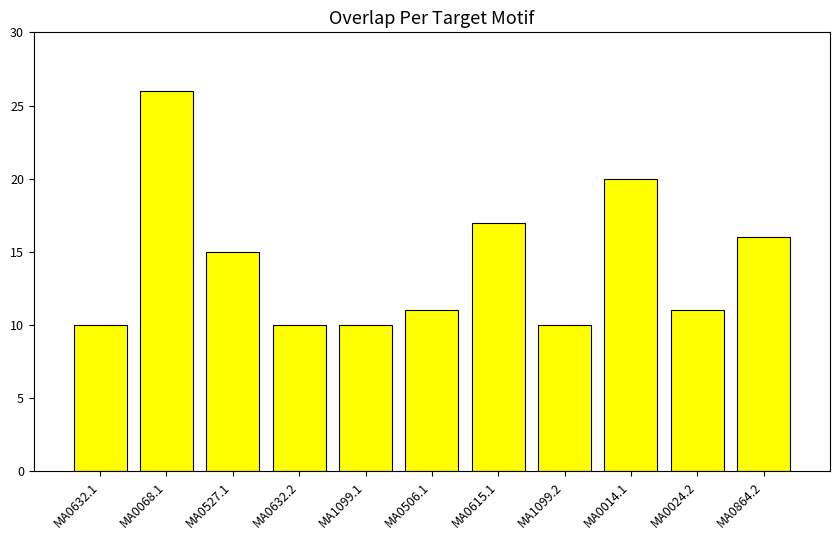

What is the minimum value shown in the chart?

10